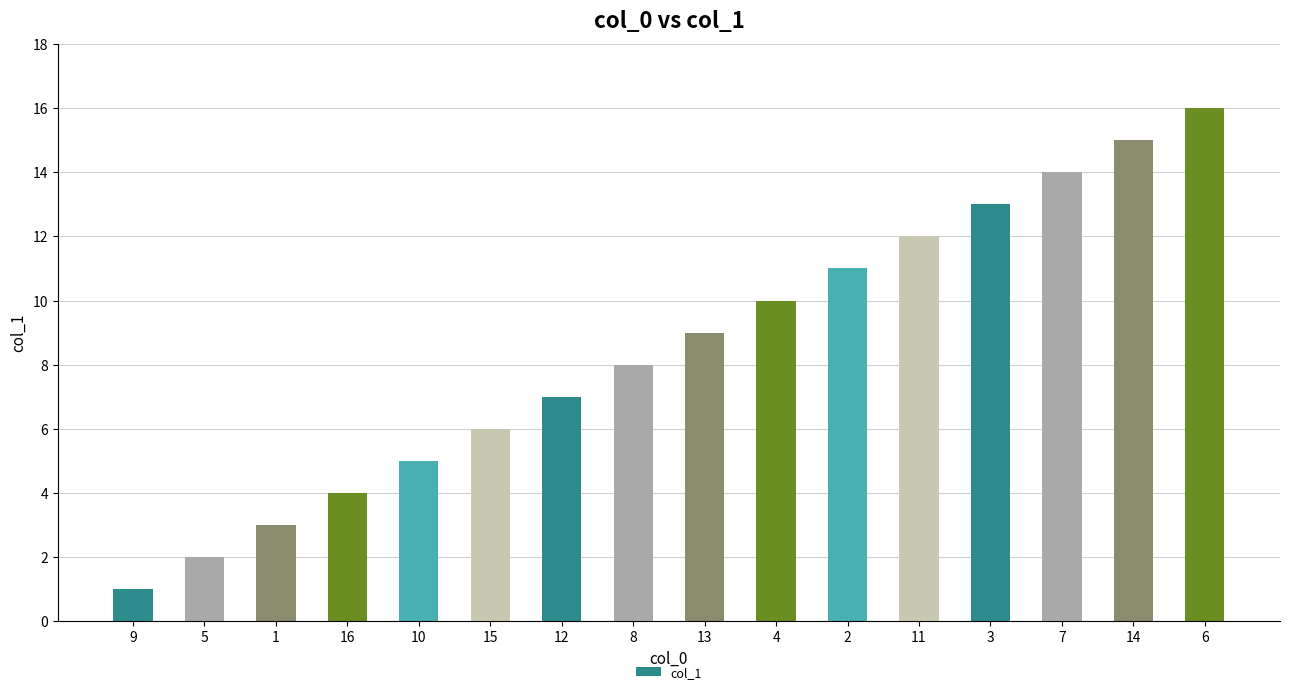

The value at 4 is 10. True or false?

True